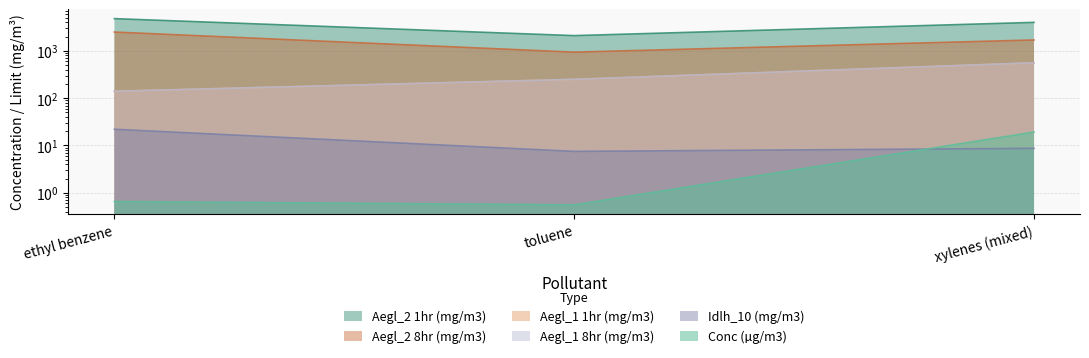

List the labels in order of Aegl_2 1hr (mg/m3) value, smallest first.

toluene, xylenes (mixed), ethyl benzene